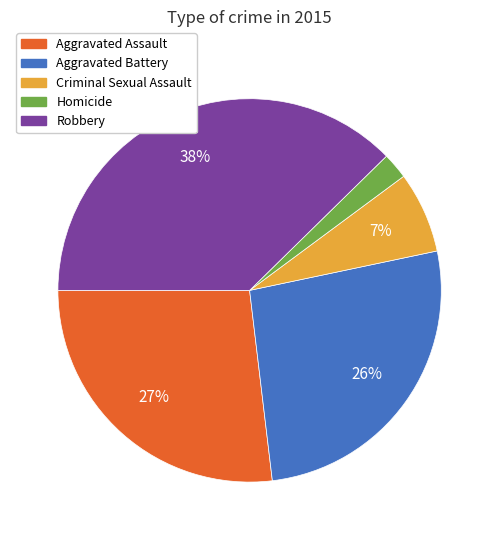

To the nearest percent, what portion does Criminal Sexual Assault represent?

7%